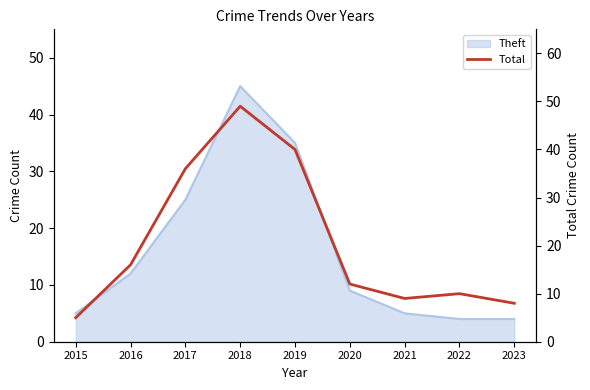

What is the maximum value shown in the chart?

49